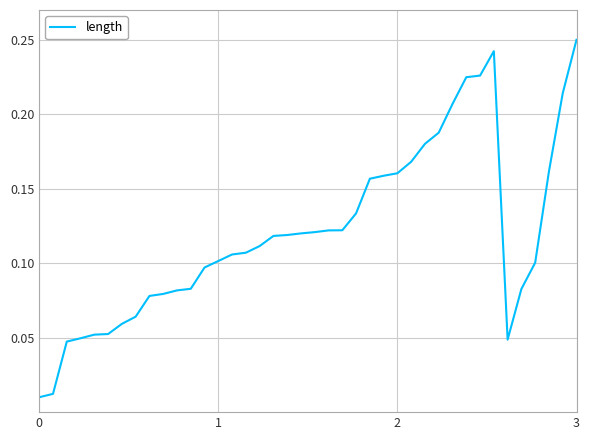

What is the greatest value displayed?

0.2